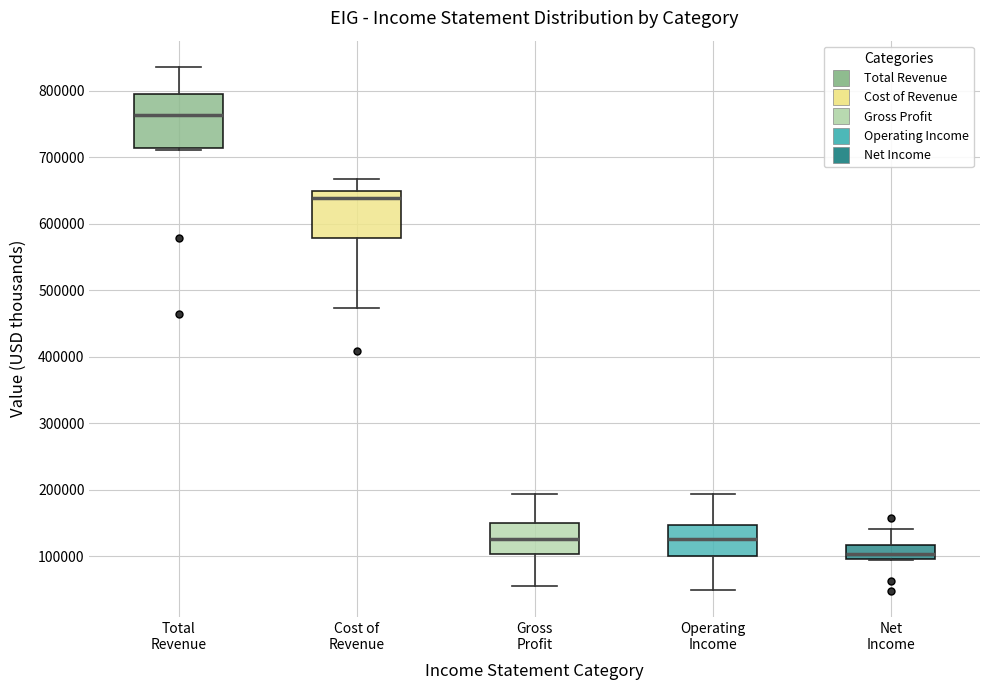

Reading left to right, read every box against the y-axis: the position of its median line, the range the box covers, and the ends of its whiskers. The values are not printed on the chart, so give them approximately, as read against the axis.

Total Revenue: median 760000, box 710000 to 790000, whiskers 710000 (just below the box's lower edge) to 840000
Cost of Revenue: median 640000, box 580000 to 650000, whiskers 470000 to 670000
Gross Profit: median 130000, box 100000 to 150000, whiskers 60000 to 190000
Operating Income: median 130000, box 100000 to 150000, whiskers 50000 to 190000
Net Income: median 100000 (inside the box), box 100000 to 120000, whiskers 90000 to 140000